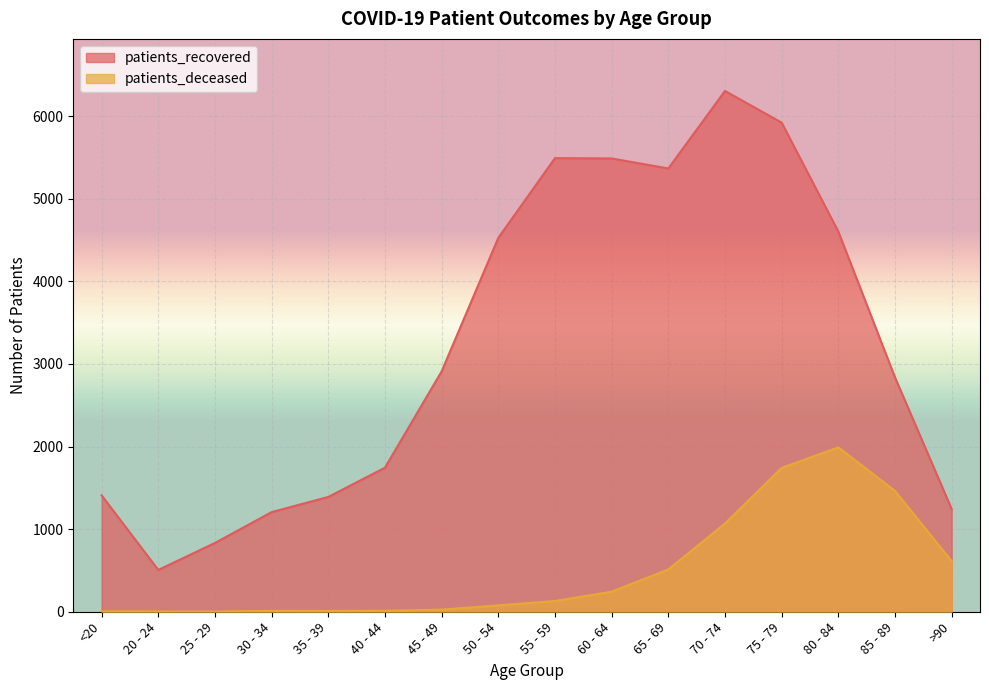

What is the value of the patients_recovered point at the 16th from the left?

1243